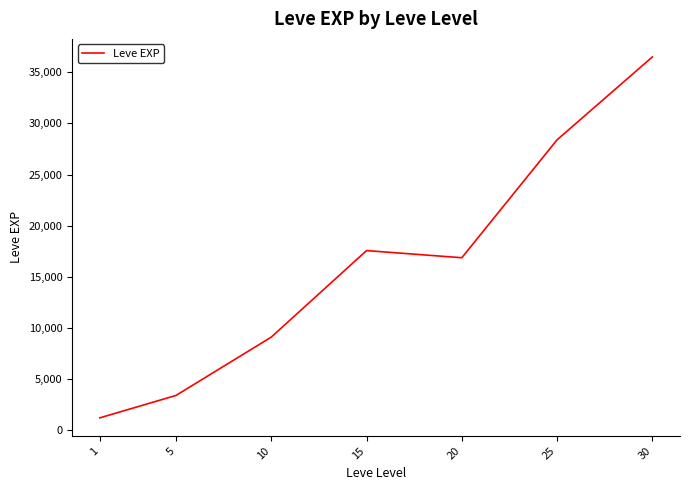

How many interior local valleys (lower than both neighbors) does the data have?

1